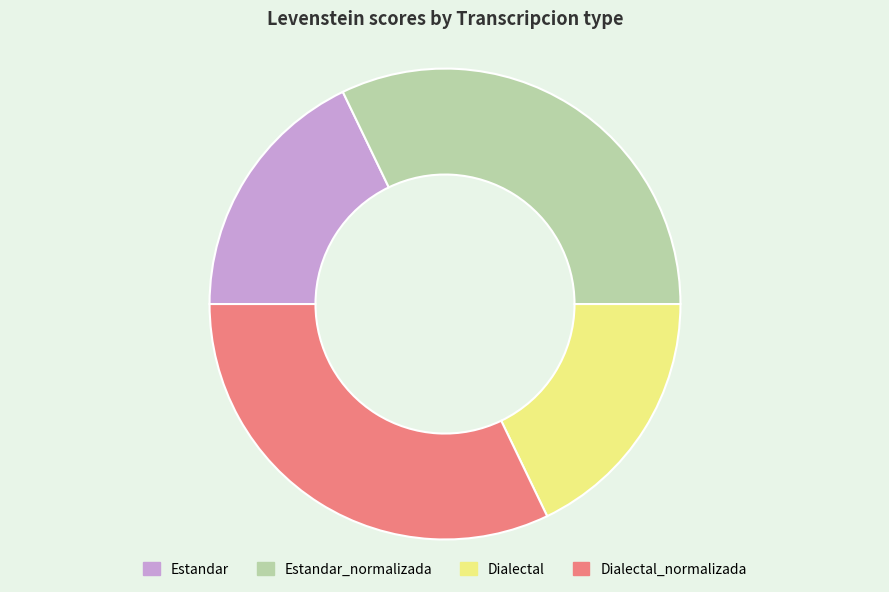

True or false: Estandar_normalizada accounts for 39% of the total.

False